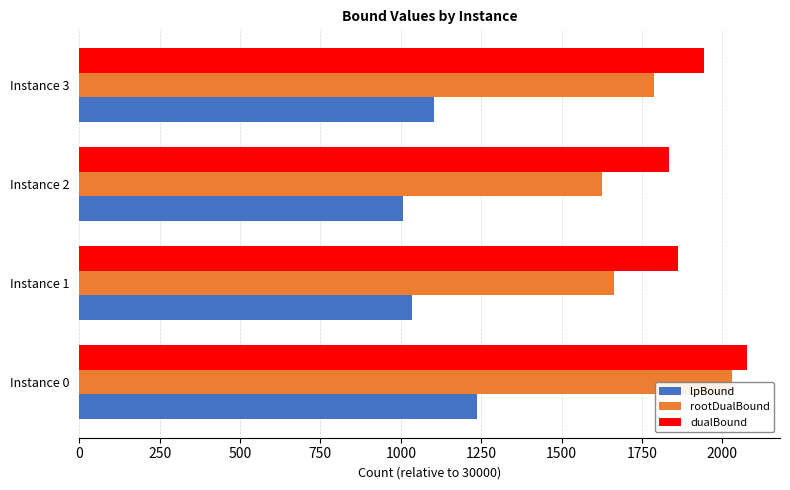

Rank the series by their average value, from lowest to highest.

lpBound, rootDualBound, dualBound